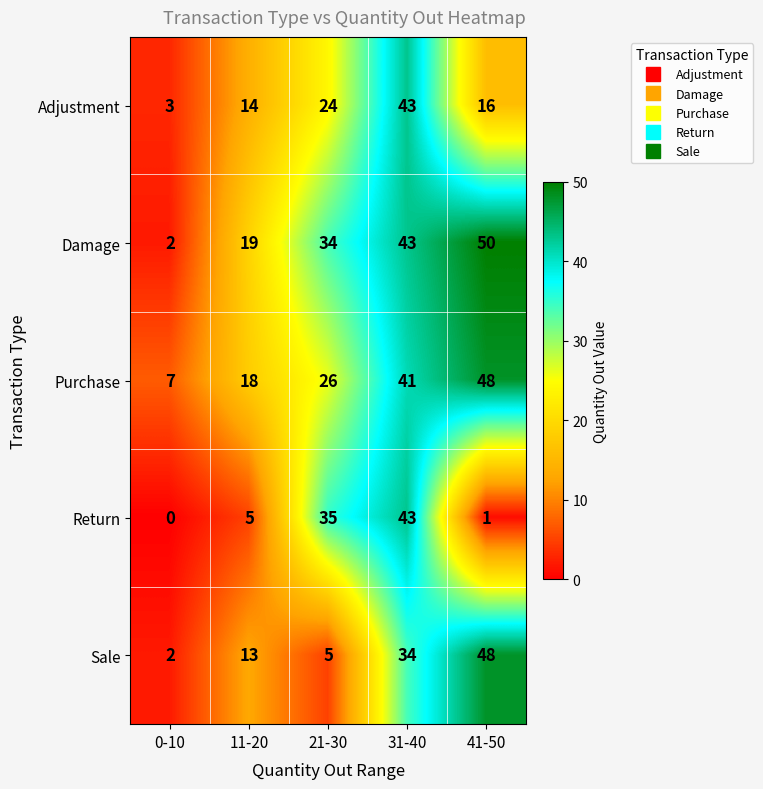

What value does the Sale series have at 31-40?

34